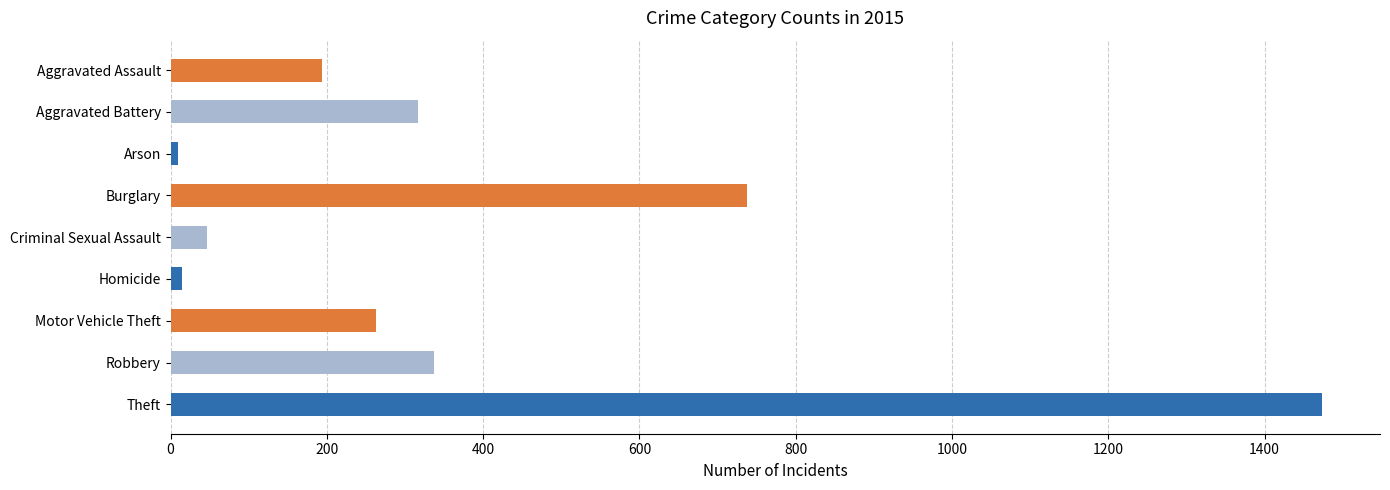

What is the maximum value shown in the chart?

1474